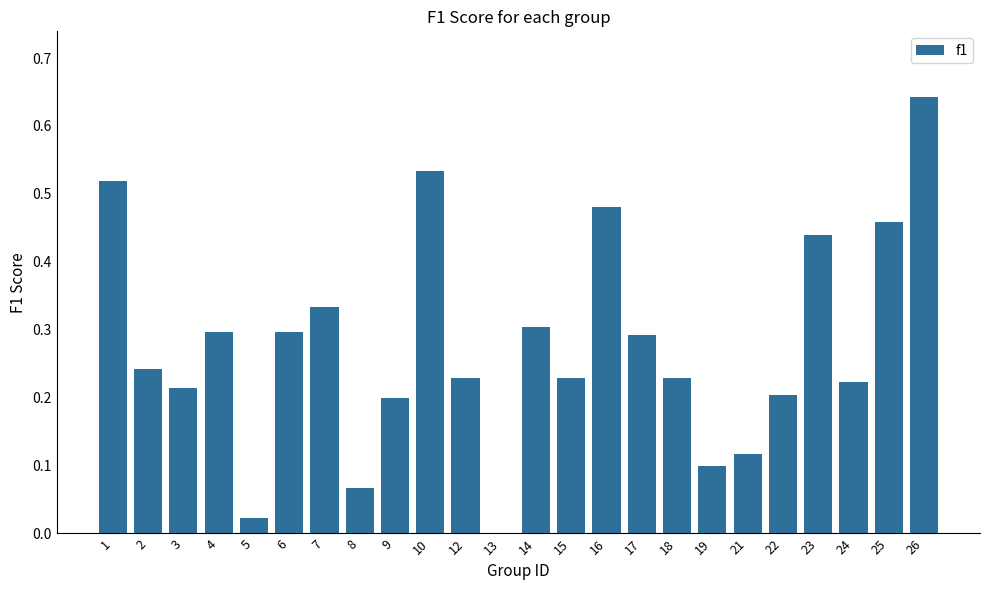

True or false: the data shows 0.1 at 12.

False